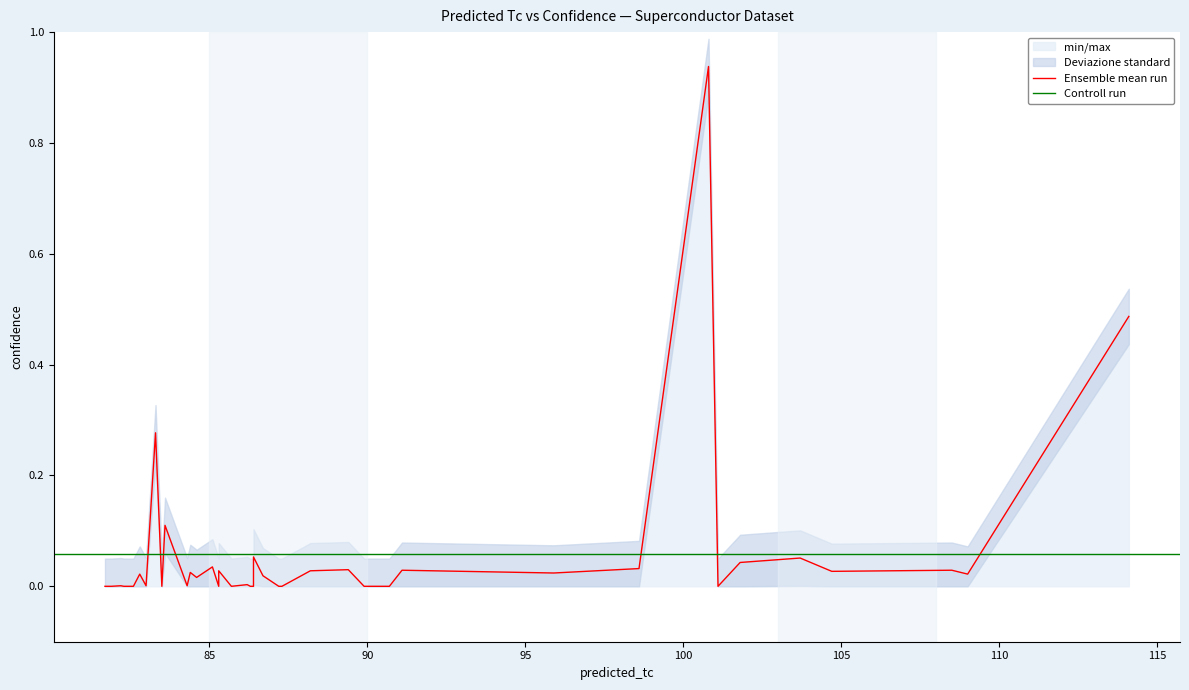

True or false: std_upper has a value of -0.5 at 22.

False